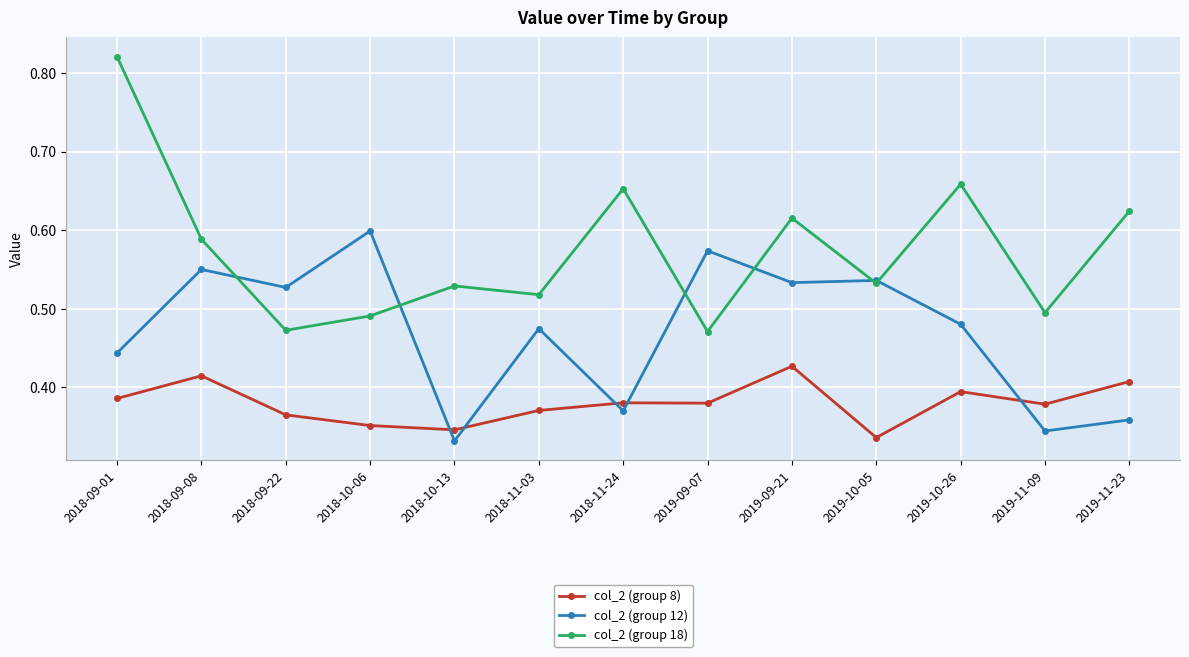

At which label does col_2 (group 8) reach its minimum?

2019-10-05